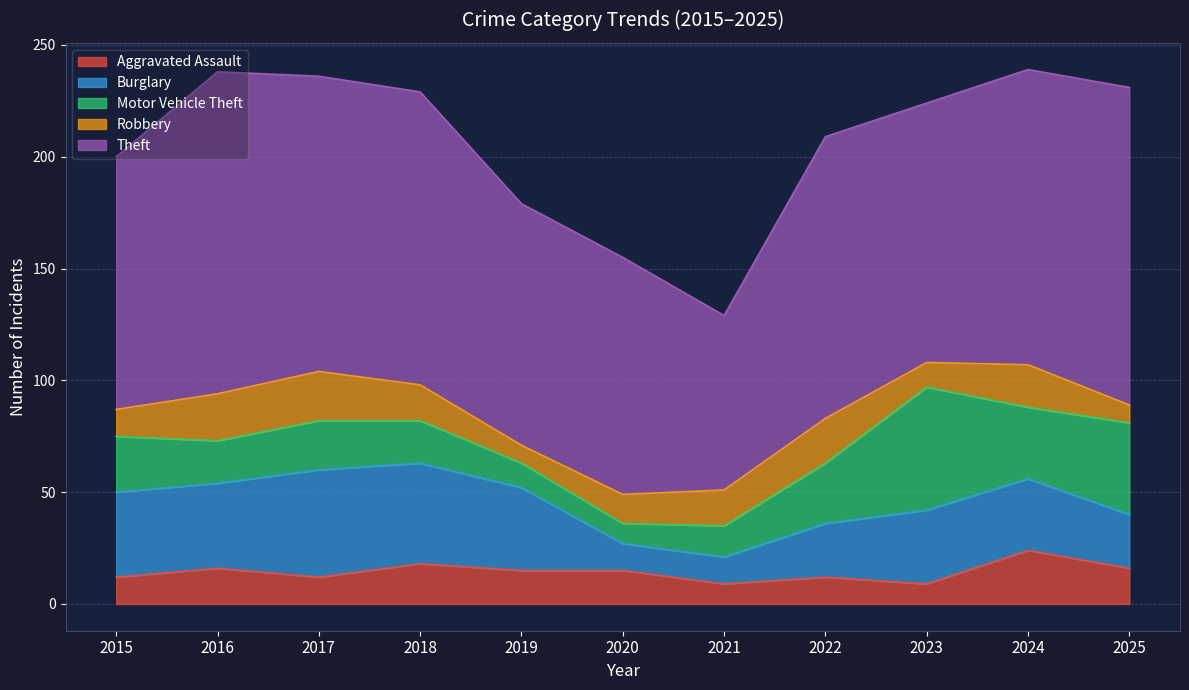

Which category has the highest value across all series?

2016